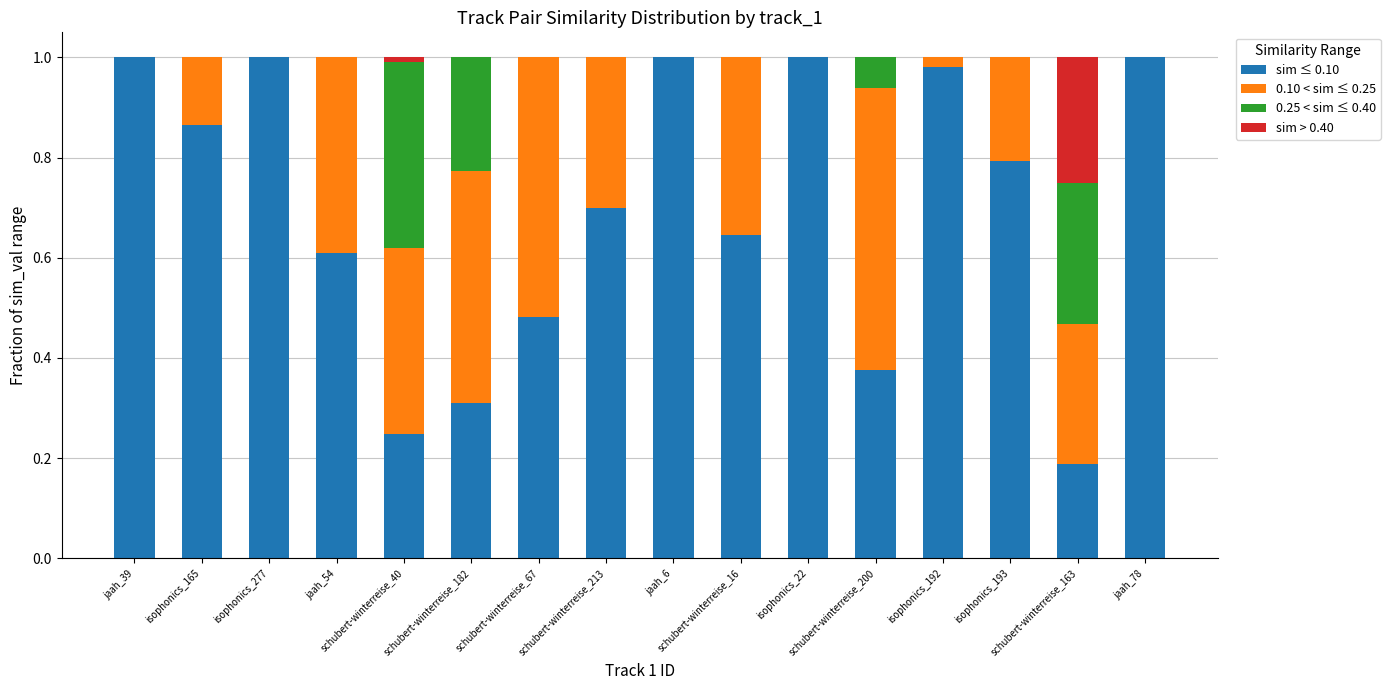

Are the bars grouped side by side (vs. stacked)?

No